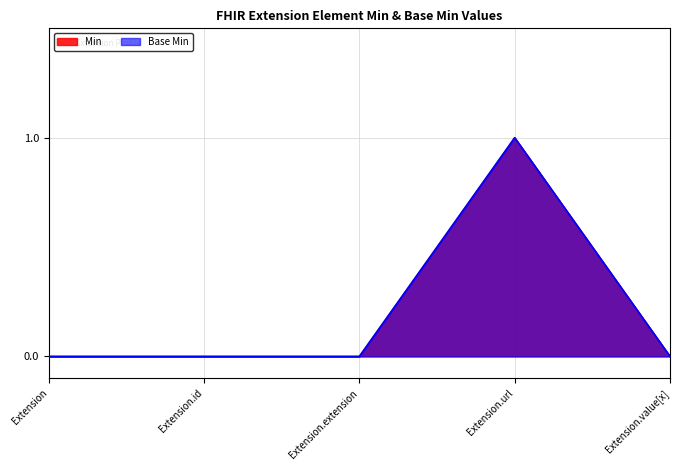

Which series changed the most between Extension.id and Extension.url?

Base Min